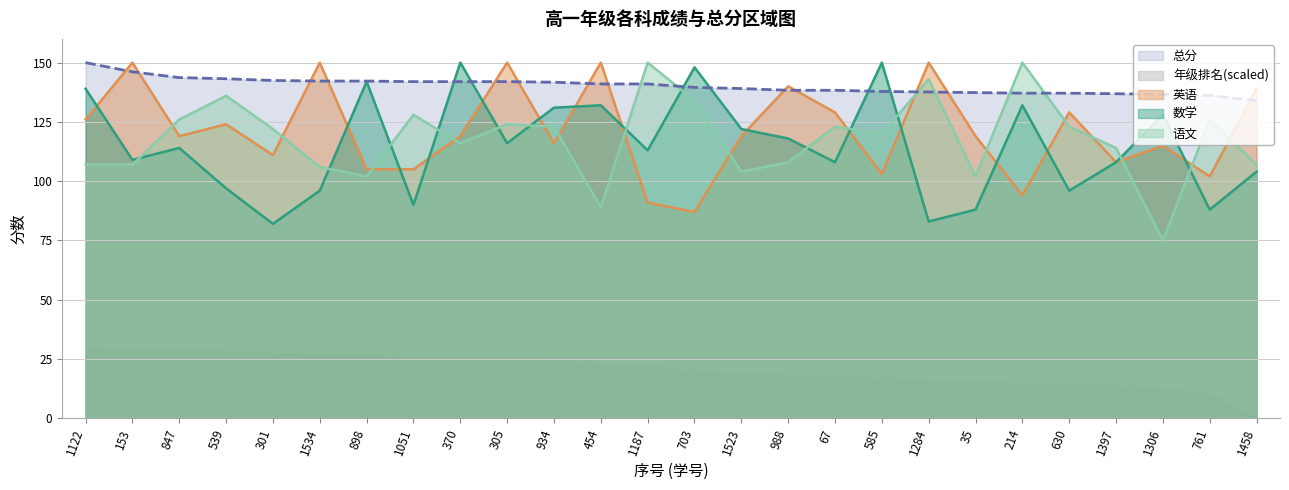

How many intersections are there between 数学 and 总分?

6